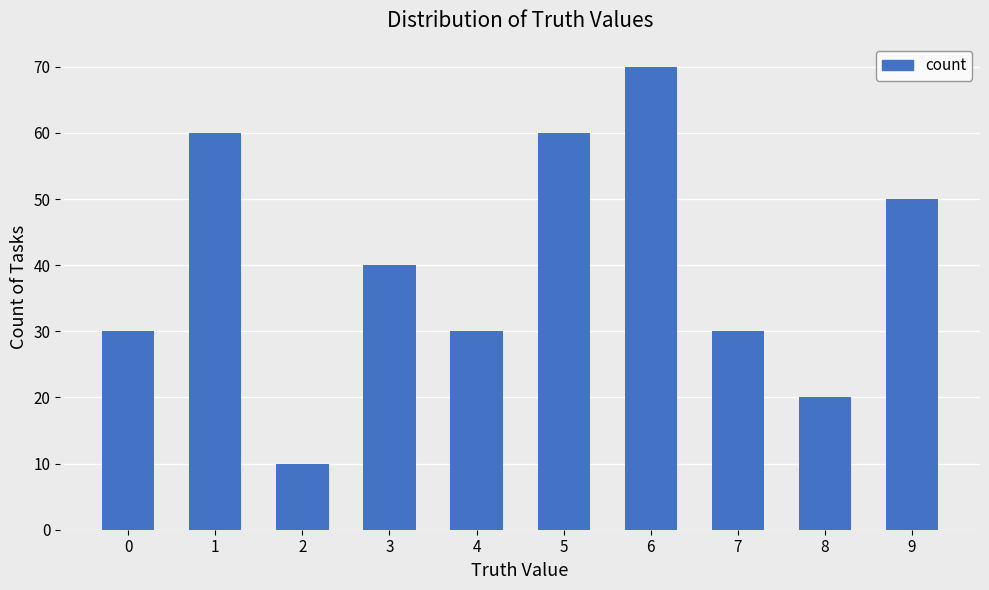

What is the ratio of the value at 5 to the value at 3?

1.5